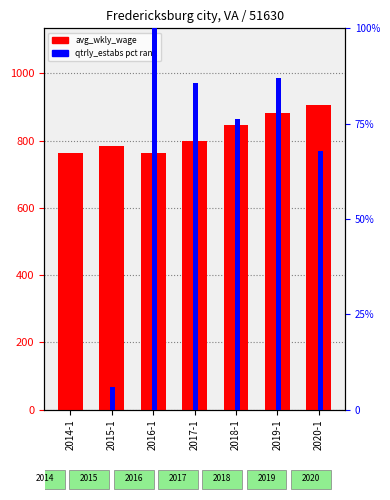

What is the approximate value of qtrly_estabs (pct rank) at 2020-1?

67.9